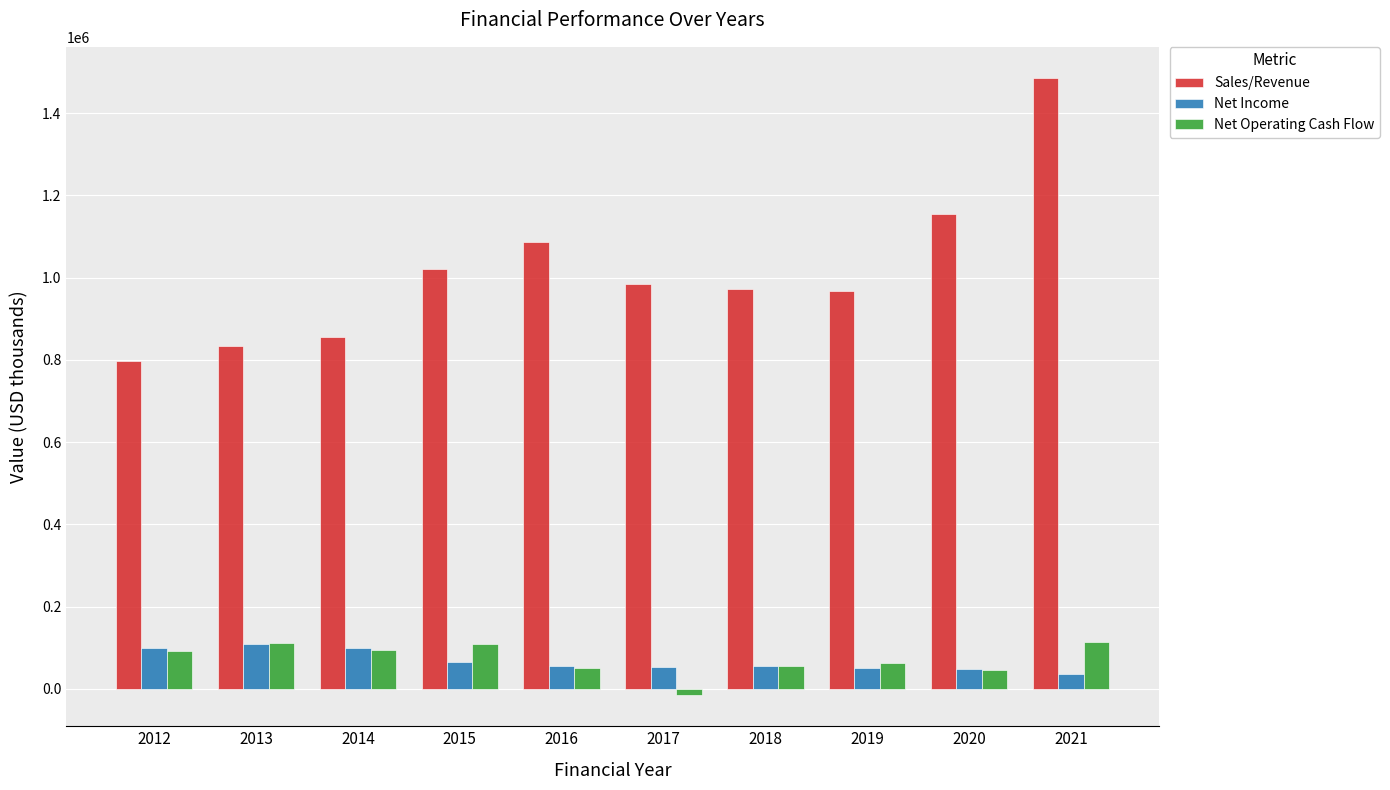

What is the value of the Net Operating Cash Flow bar at the 7th from the left?

54223